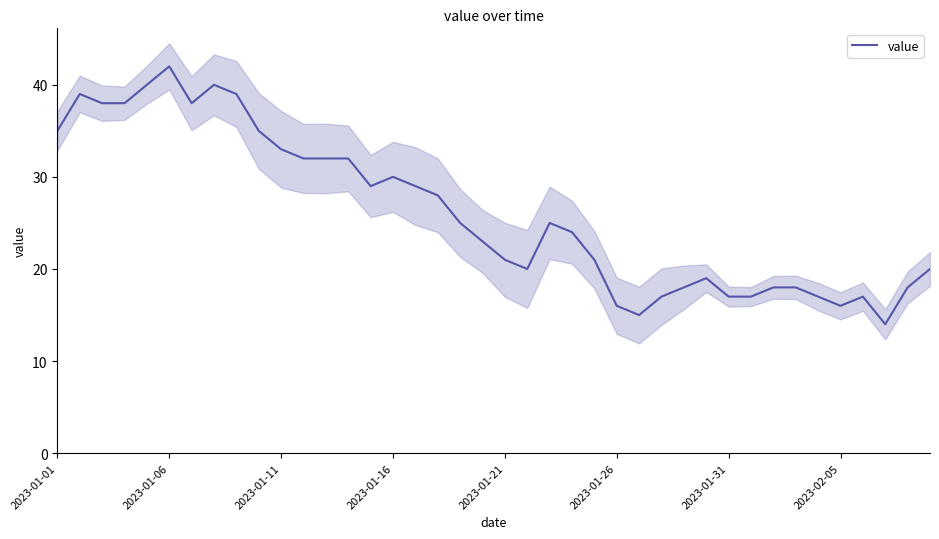

Which has a higher value, 8 or 27?

8